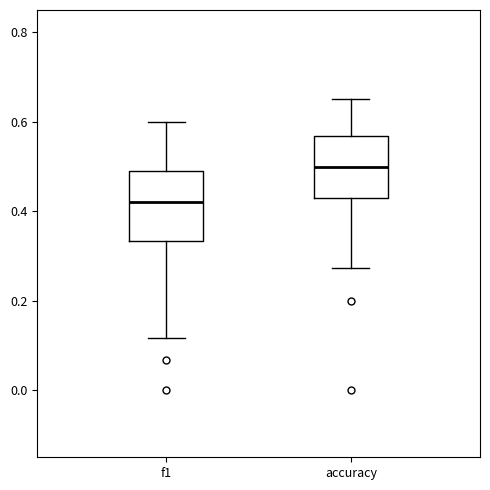

Where does the upper whisker of the box for f1 end on the y-axis? The values are not printed on the chart, so give them approximately, as read against the axis.

0.60